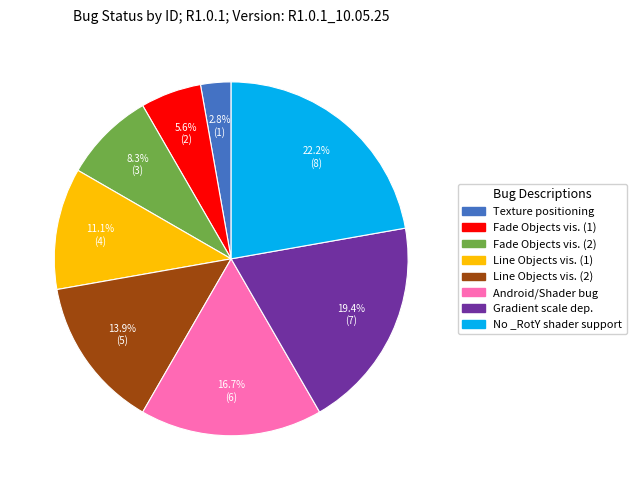

Does any single category account for the majority?

No